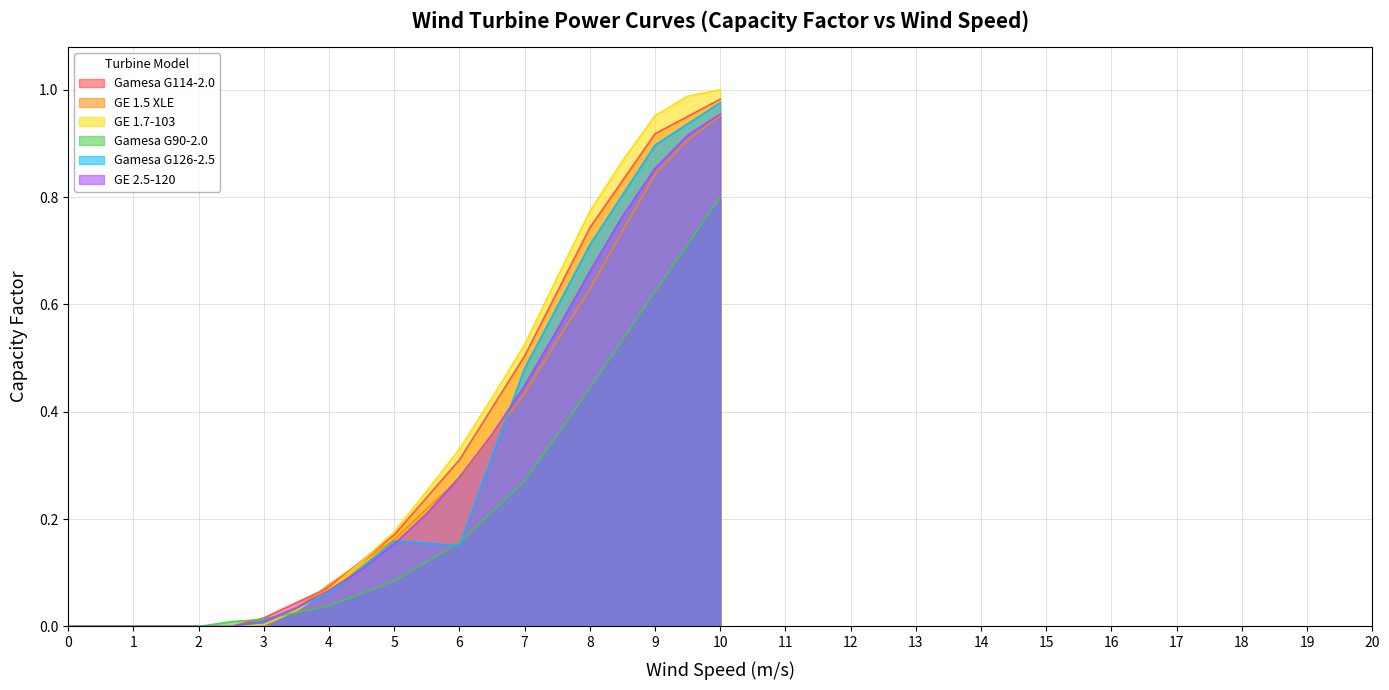

Count the number of data series in this chart.

6